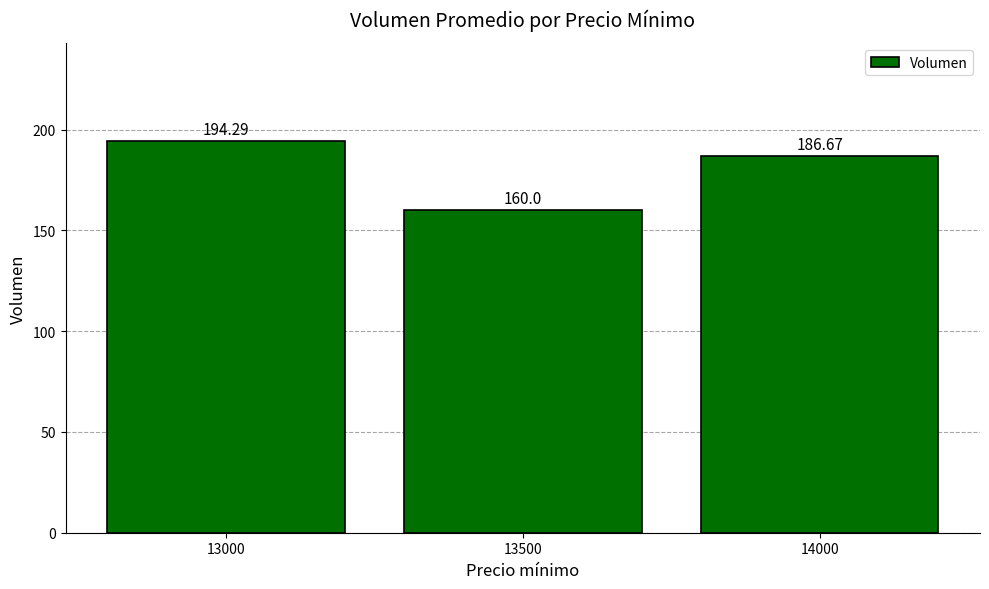

Reading right to left, extract all data points from this chart.

14000=186.7	13500=160.0	13000=194.3